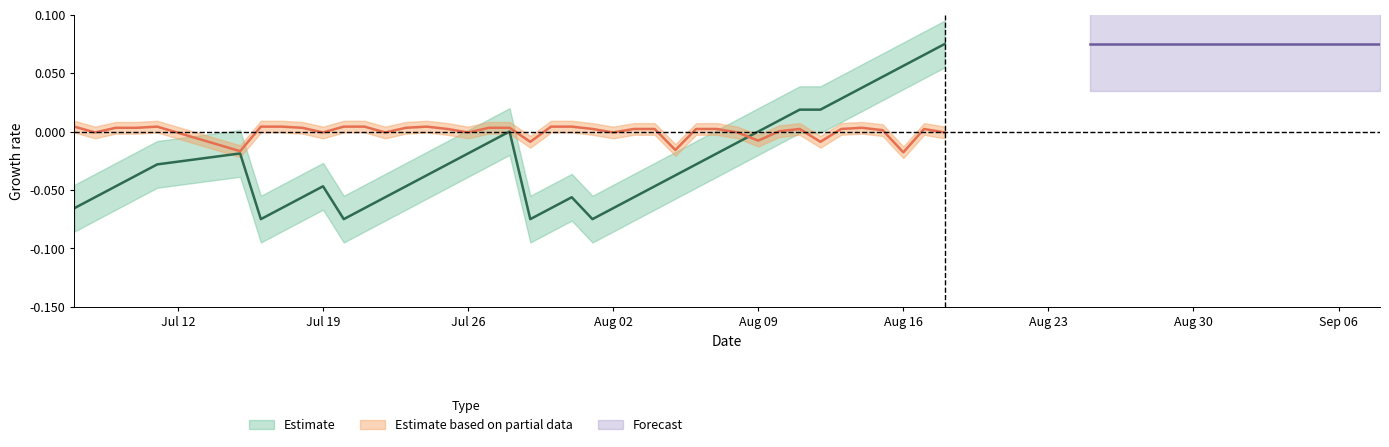

What is the label of the 4th point from the left?

Aug 02